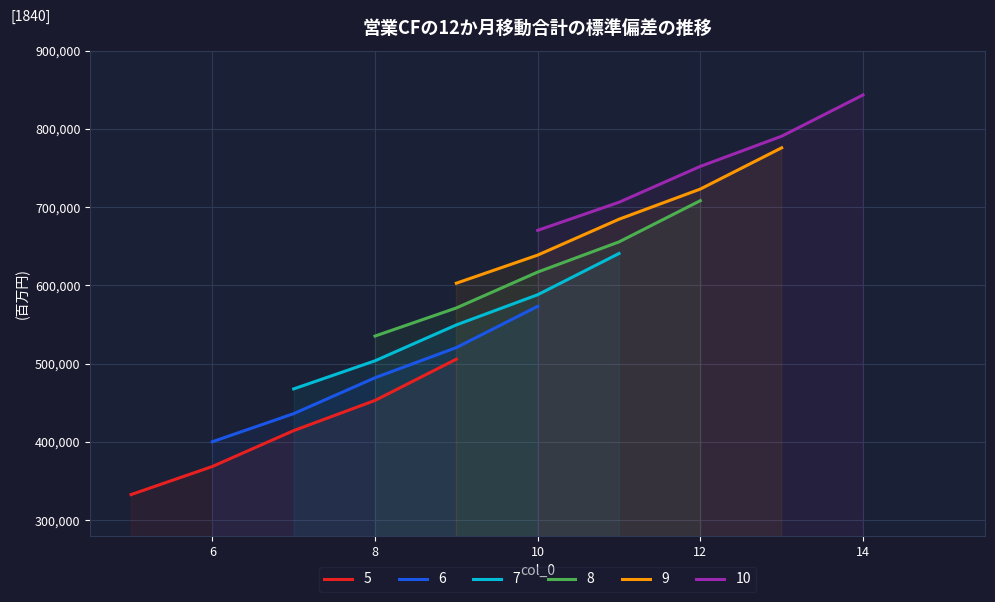

True or false: col_7 and col_9 cross at least once.

False